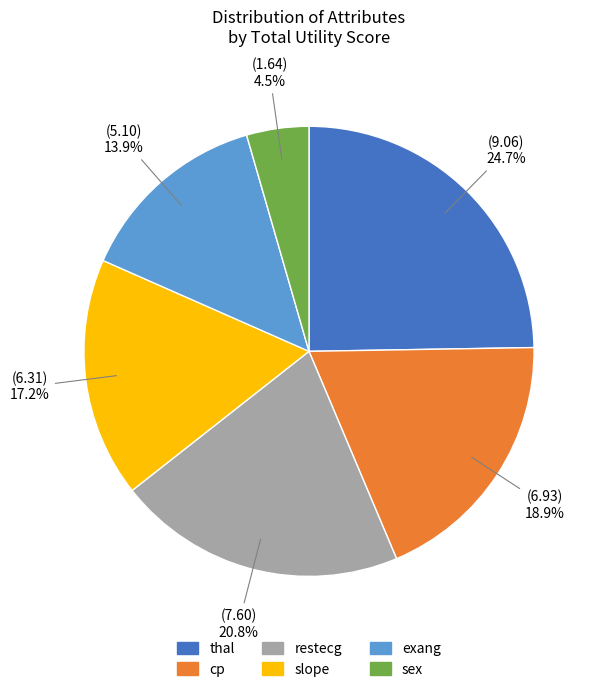

Is there a majority slice in this chart?

No